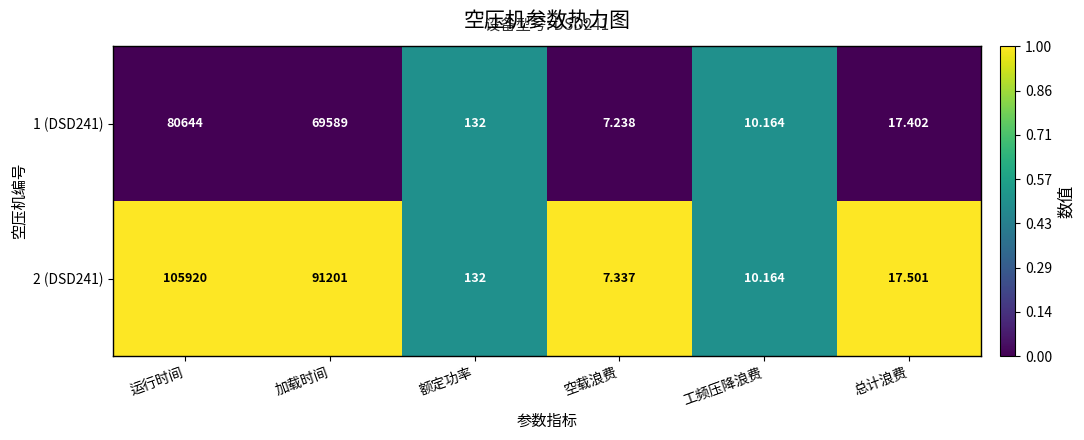

Rank the categories by 1 (DSD241) value from highest to lowest.

运行时间, 加载时间, 额定功率, 总计浪费, 工频压降浪费, 空载浪费